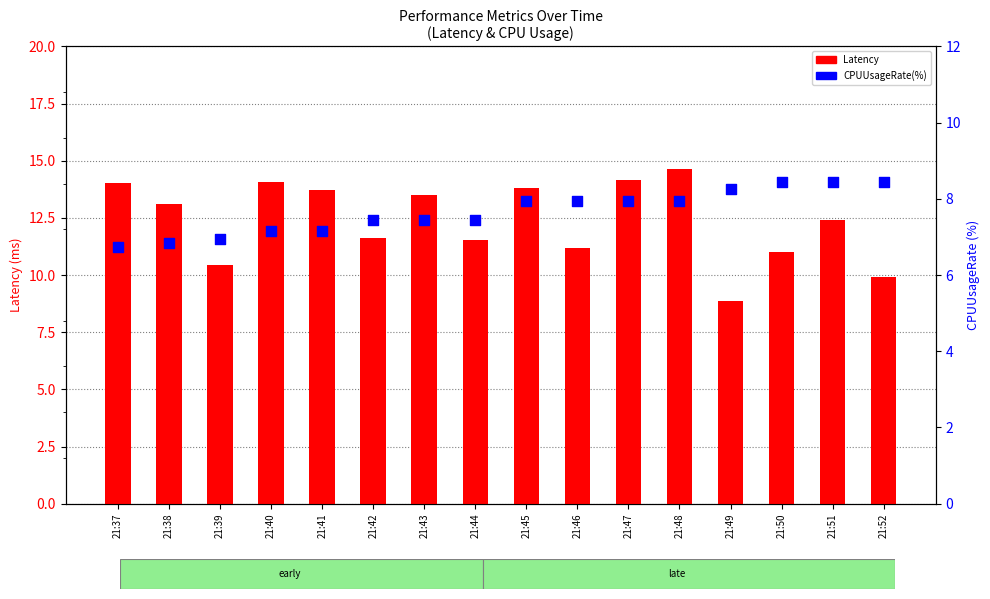

Which series has the widest spread of Y values?

Latency